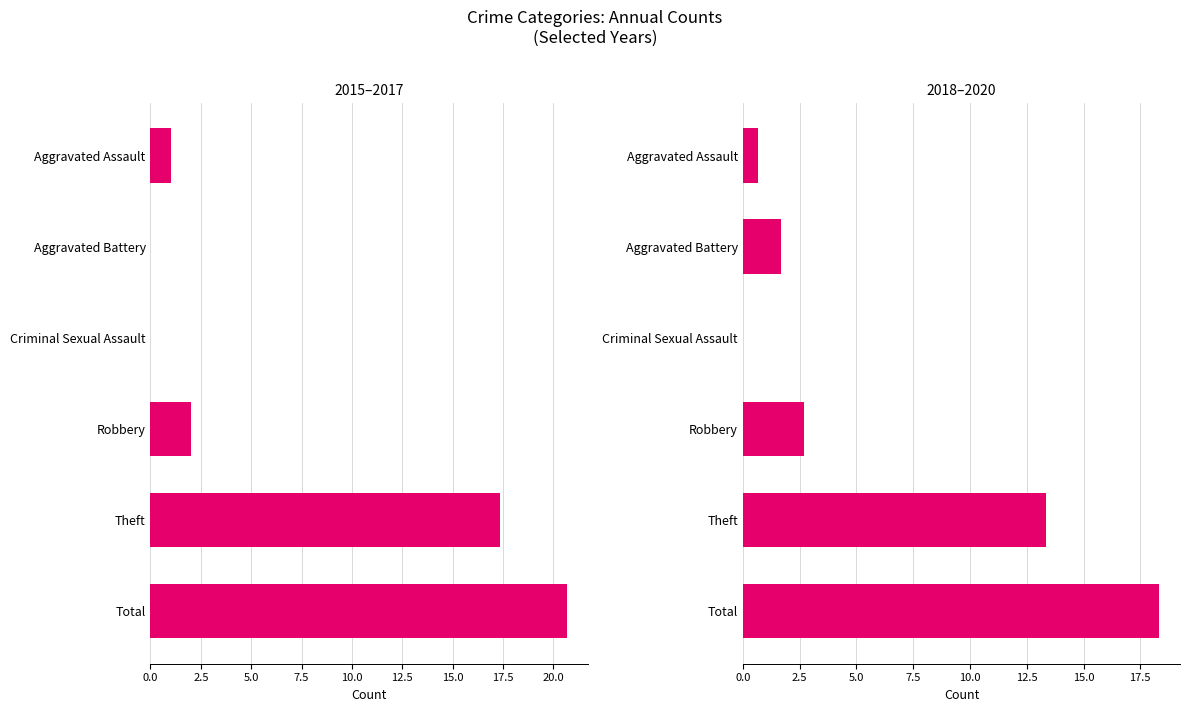

What are all the series names shown in the legend?

2015–2017, 2018–2020